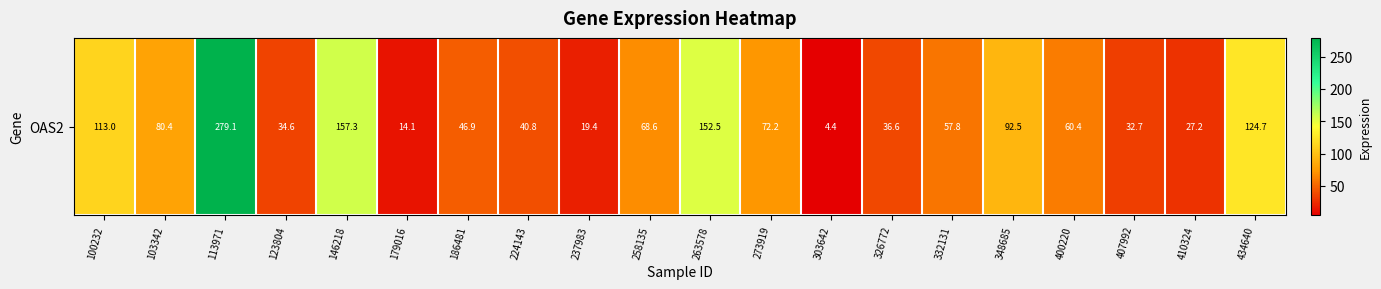

Which label corresponds to the smallest value in the chart?

303642